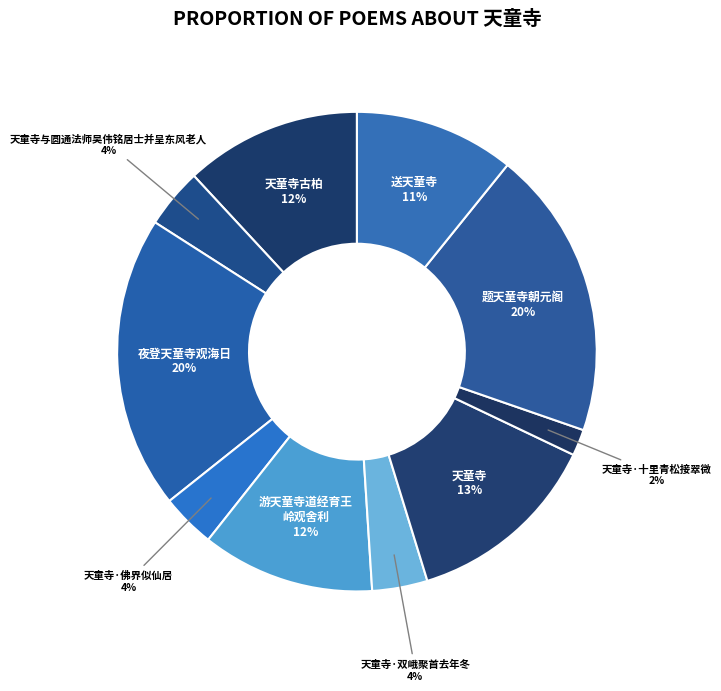

How many segments does this pie chart have?

10